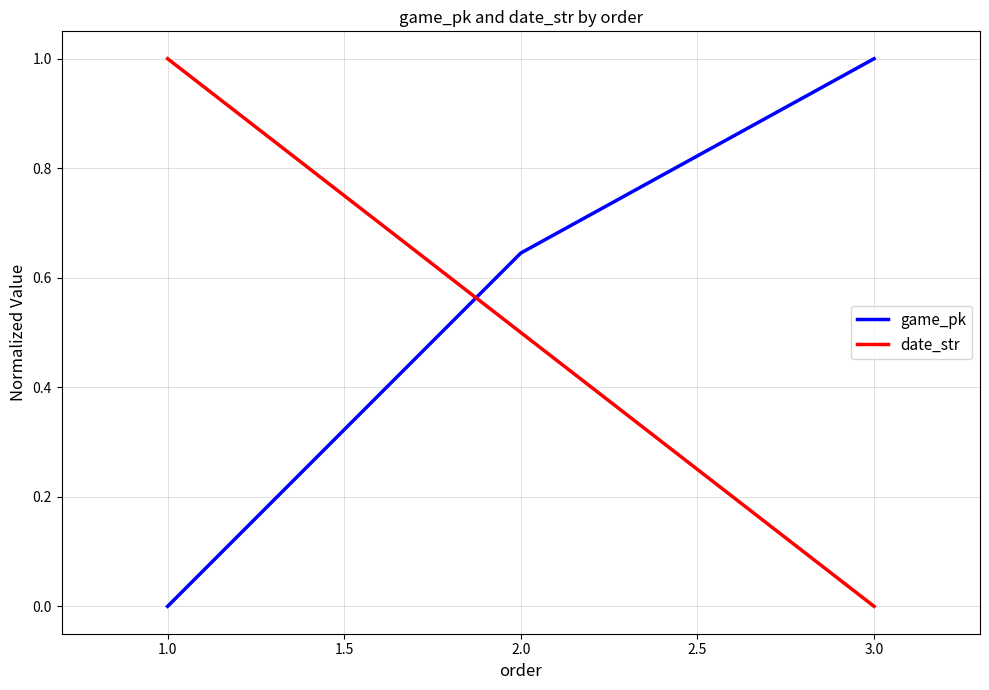

Rank the series by their average value, from highest to lowest.

game_pk, date_str